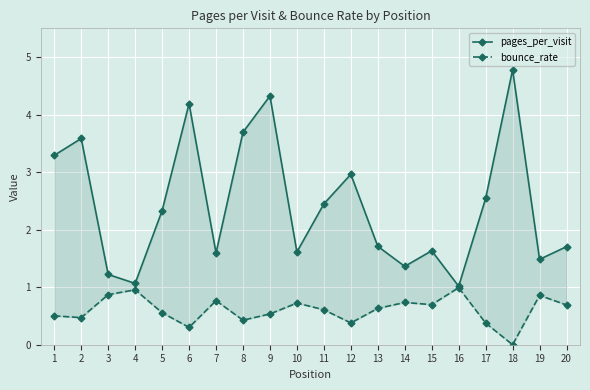

True or false: bounce_rate and pages_per_visit cross at least once.

False